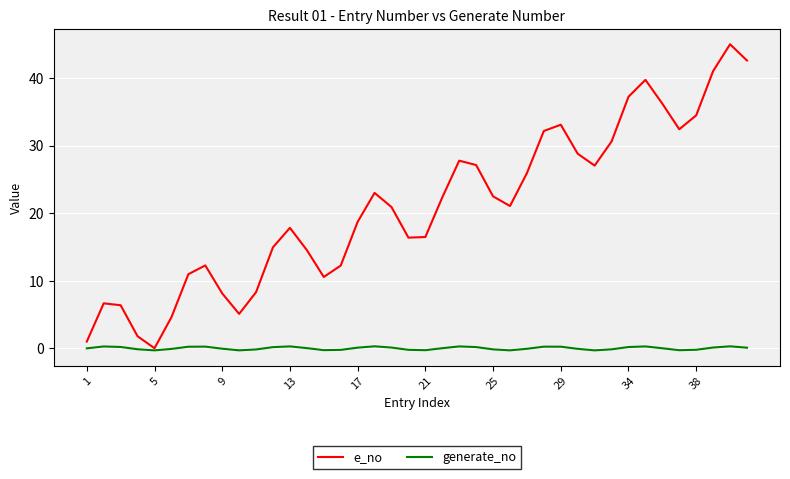

What is the greatest value displayed?

45.0